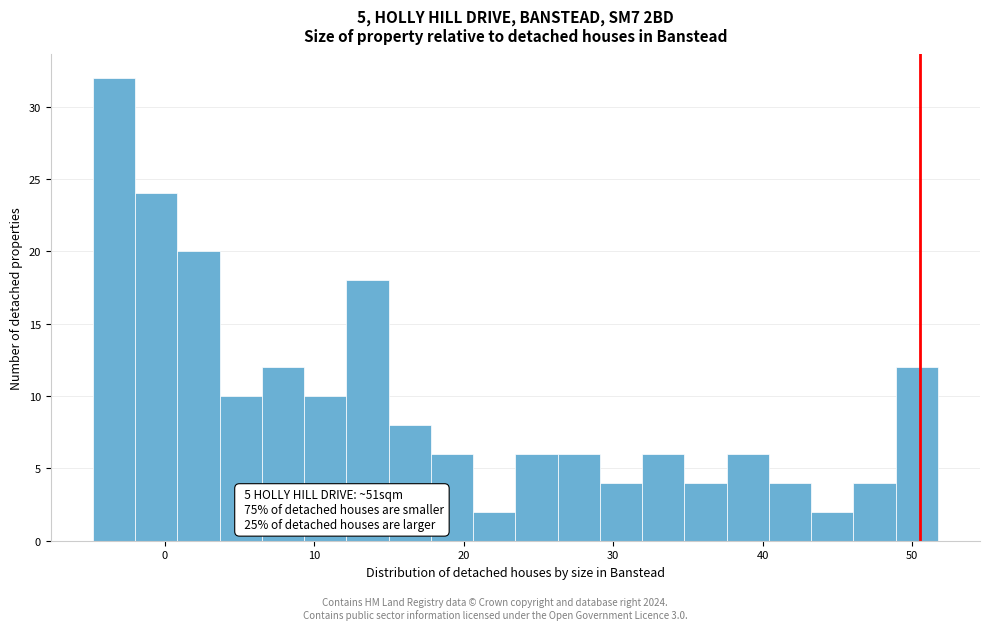

Read against the x-axis, roughly where is the centre of the tallest bar?

-3